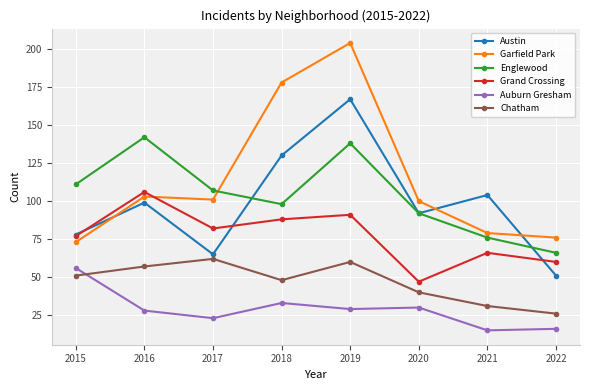

At which category is the sum across all series the highest?

2019